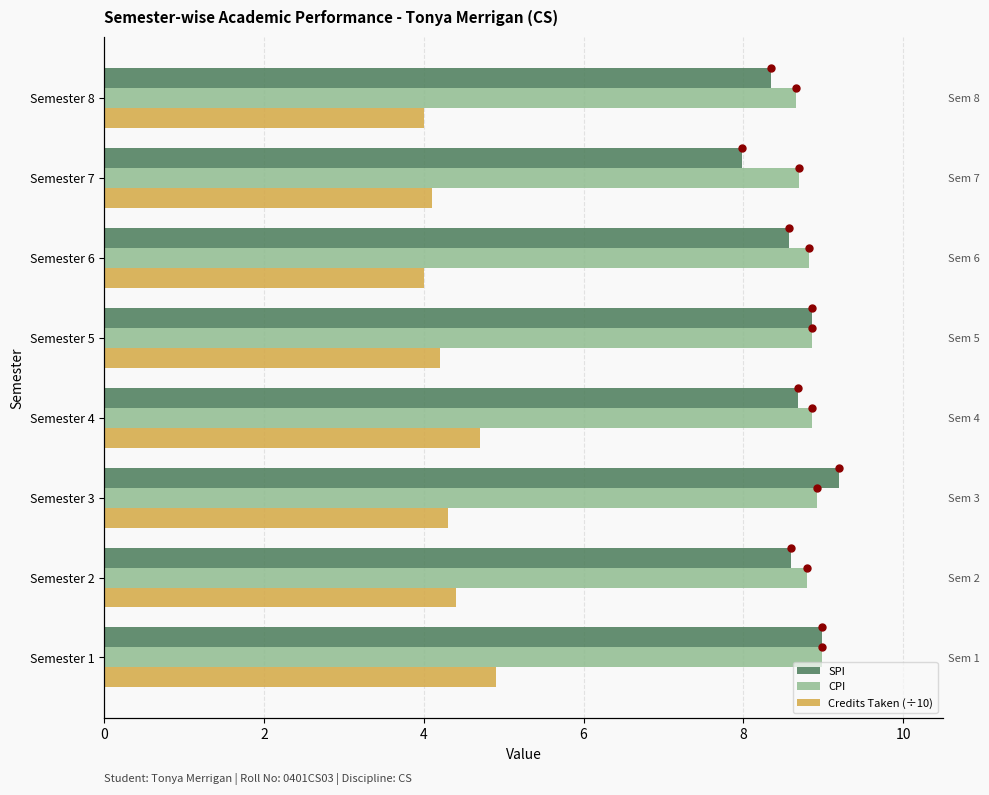

At which label is CPI closest to 8?

Semester 8